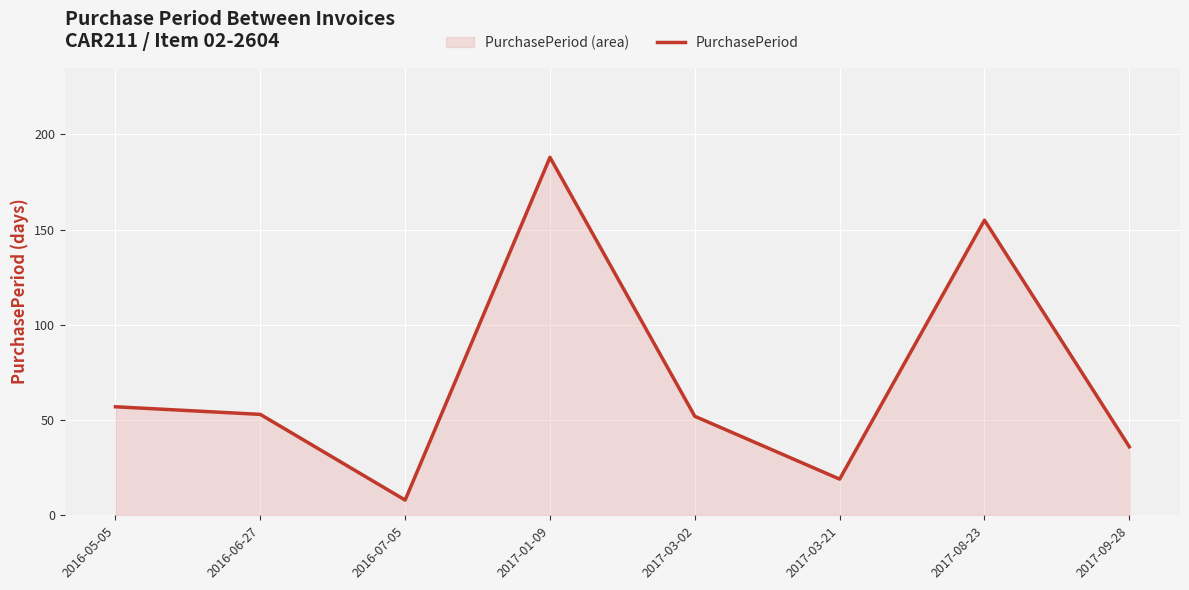

The value at 2016-07-05 is 3. True or false?

False